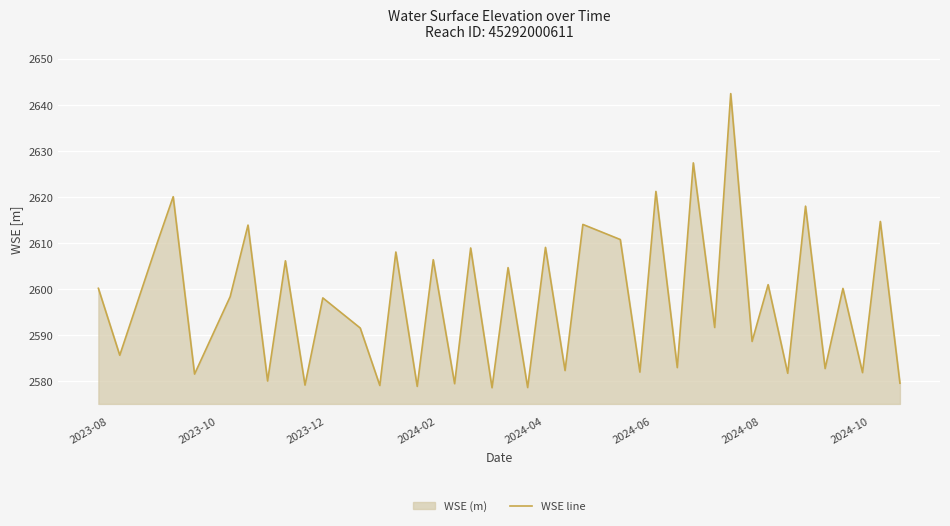

What is the smallest value displayed?

2578.5